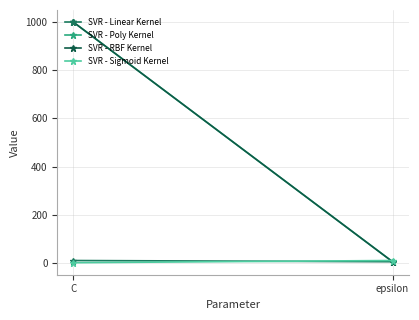

Which series has the largest total across all categories?

SVR - Poly Kernel